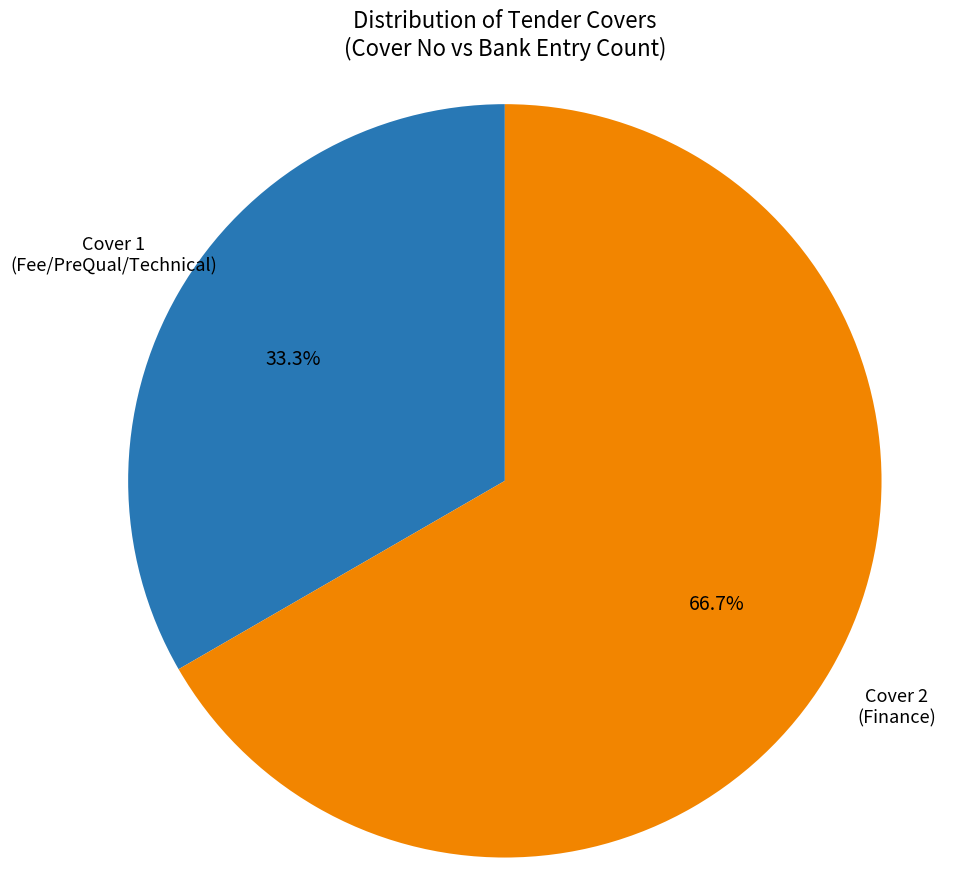

Is there a majority slice in this chart?

Yes